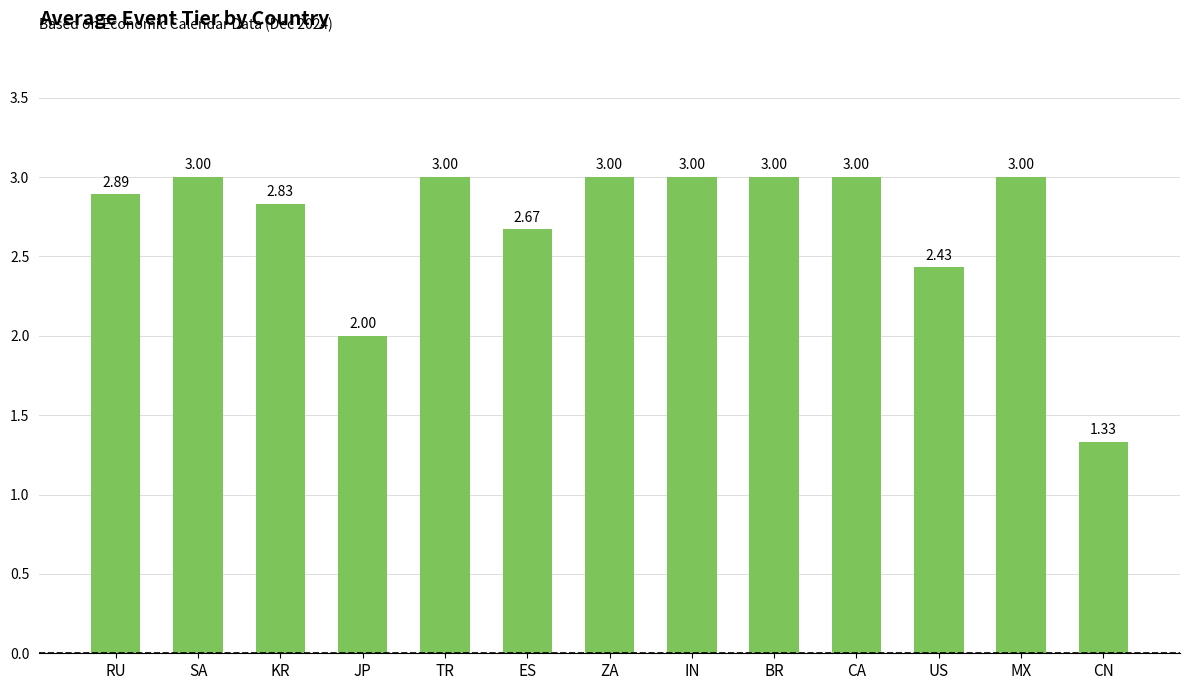

Approximately how many times larger is the value at SA compared to JP?

1.5